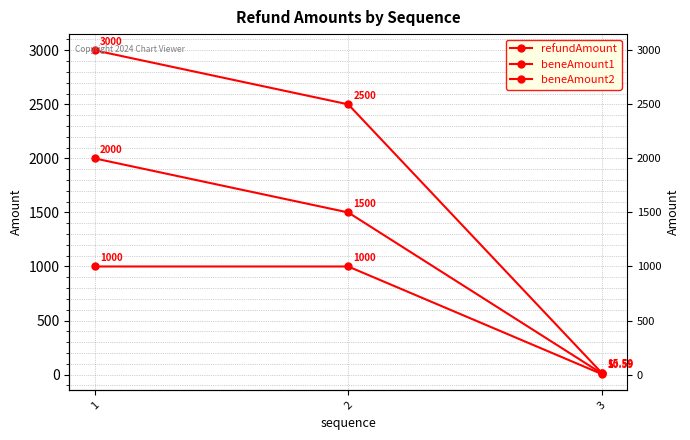

What is the total value across all series at 3?

31.2